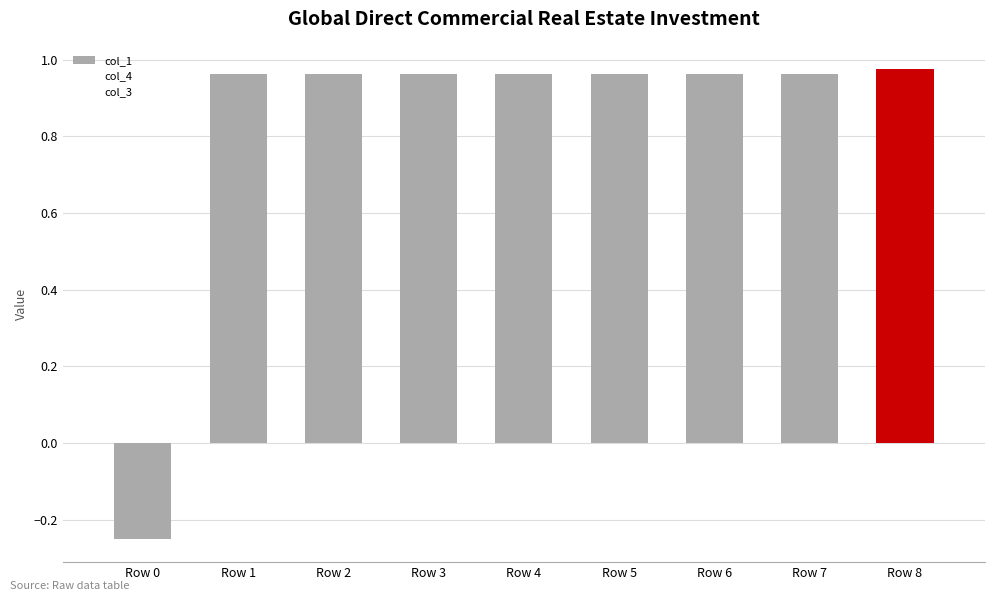

Is the value of col_4 at Row 1 greater than the value of col_3 at Row 5?

No